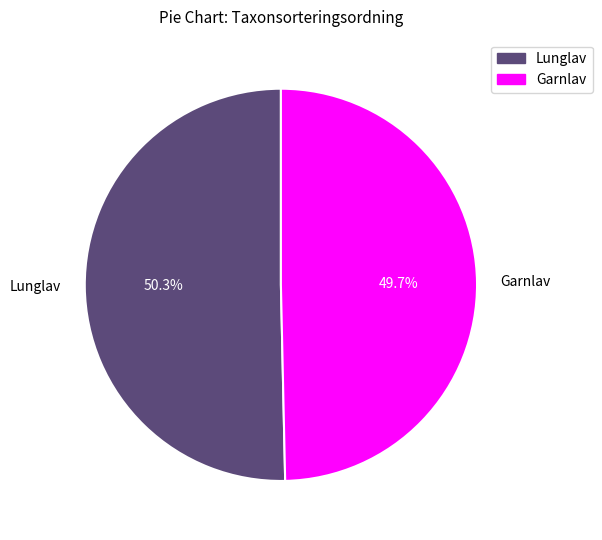

To the nearest percent, what is the combined percentage of Garnlav and Lunglav?

100%